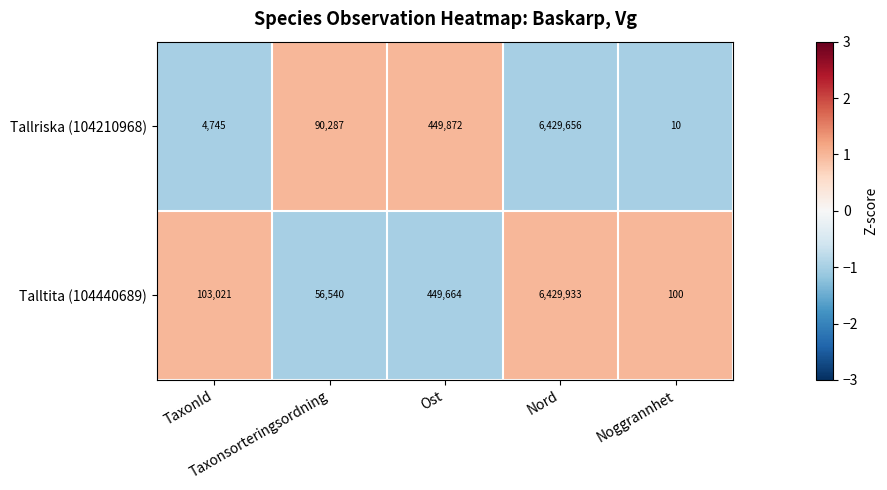

What is the highest value of the Tallriska (104210968) series?

6429656